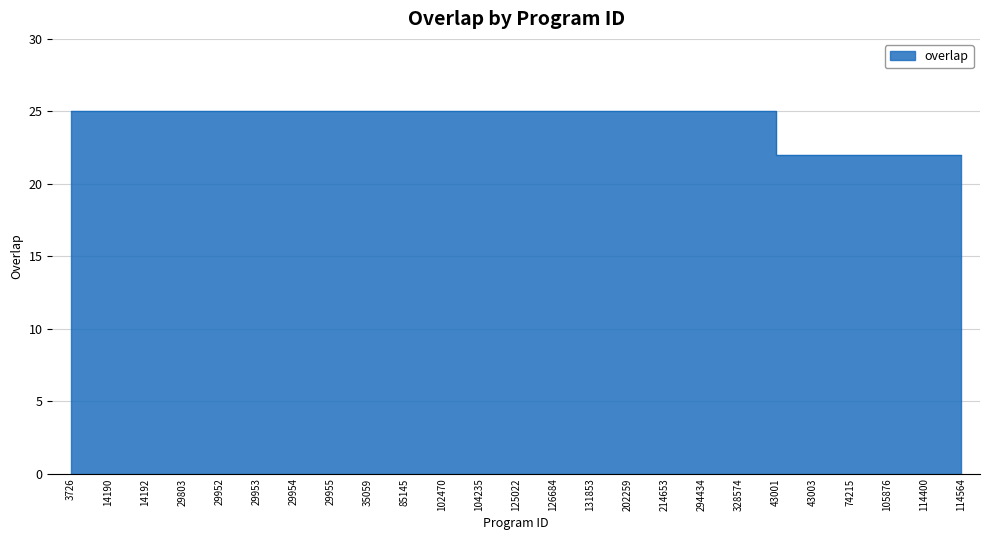

What is the sum of the values at 114564 and 3726?

47